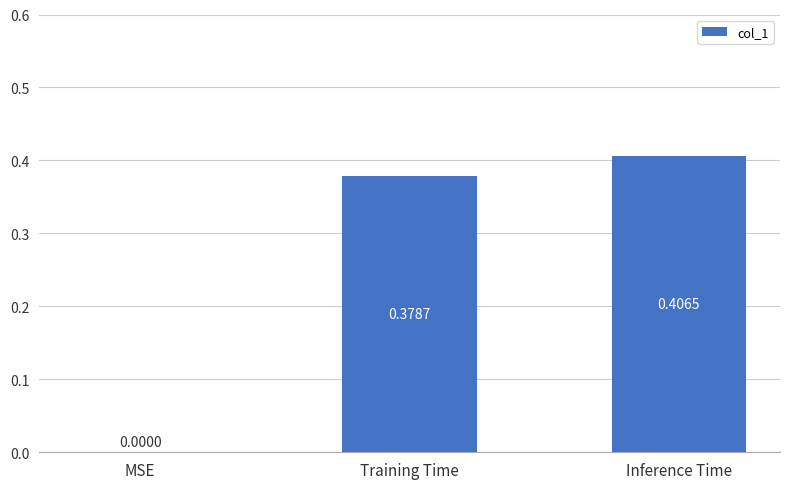

At which category does the chart reach its peak across all series?

Inference Time